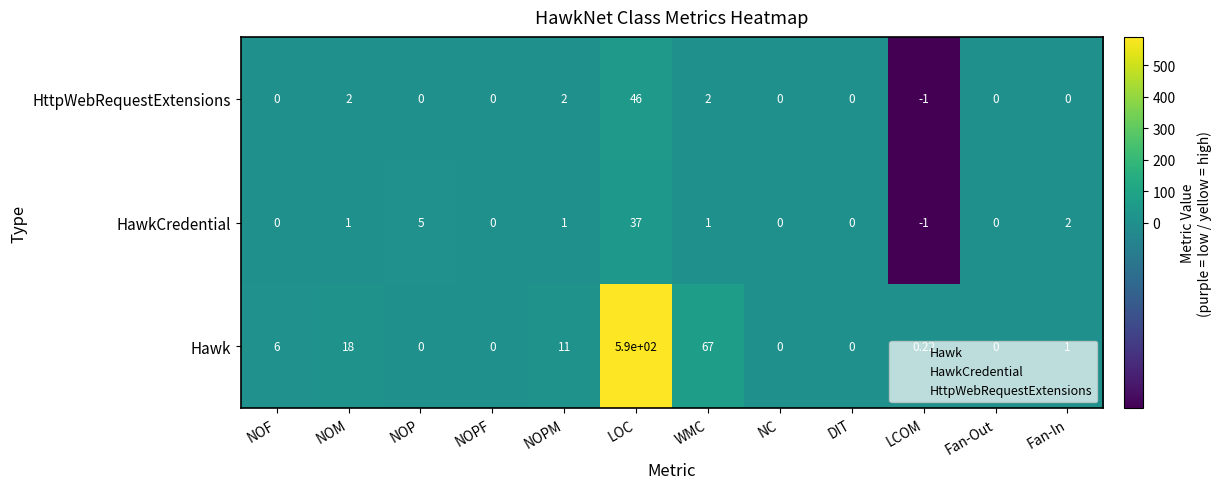

Where is HawkCredential nearest to the value 18?

NOP